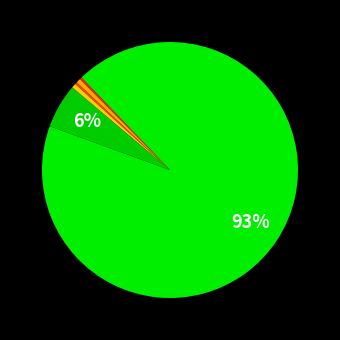

How many segments does this pie chart have?

6